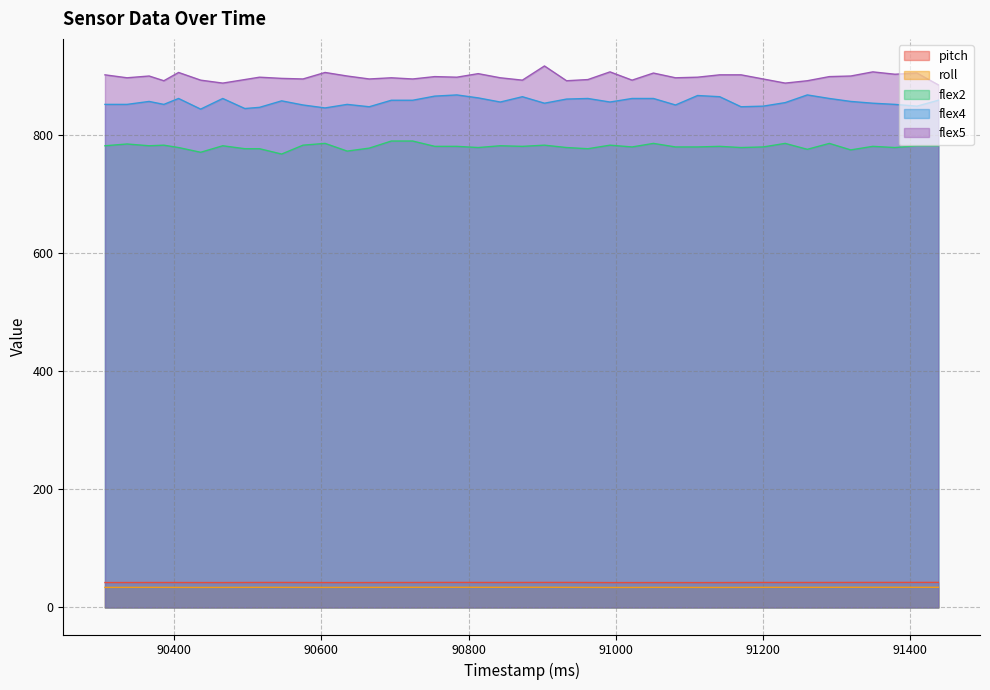

How many values in the flex4 series are below 856?

20